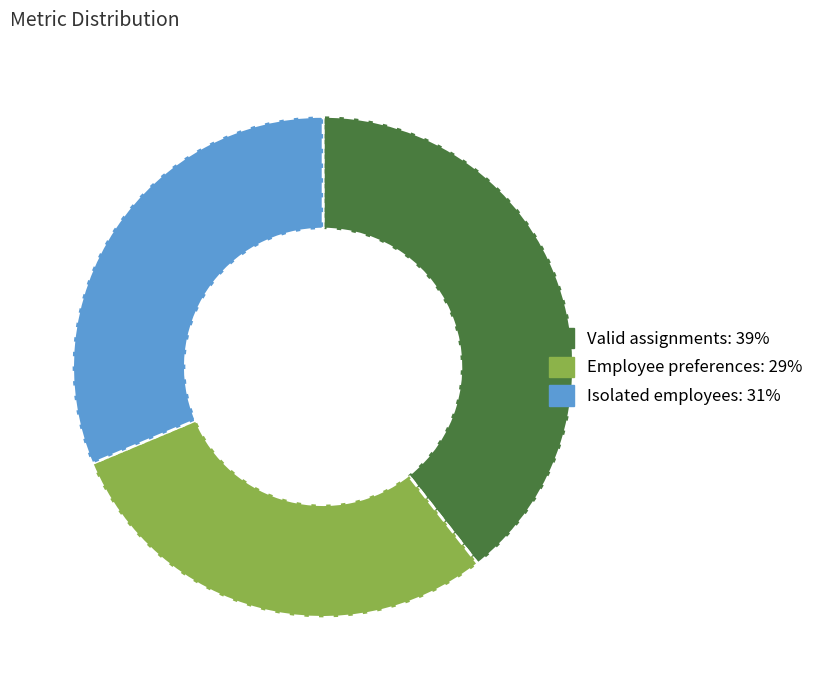

Which category has the biggest portion of the pie?

Valid assignments